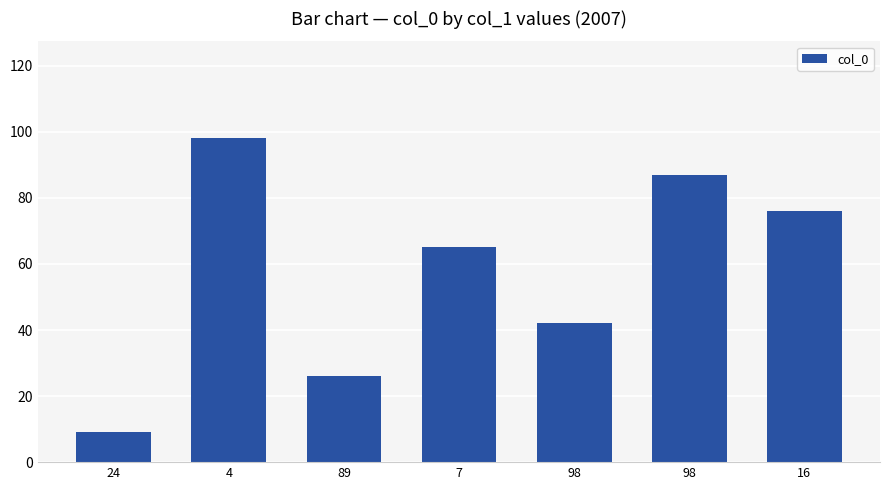

What is the difference between the values at 24 and 98?

78